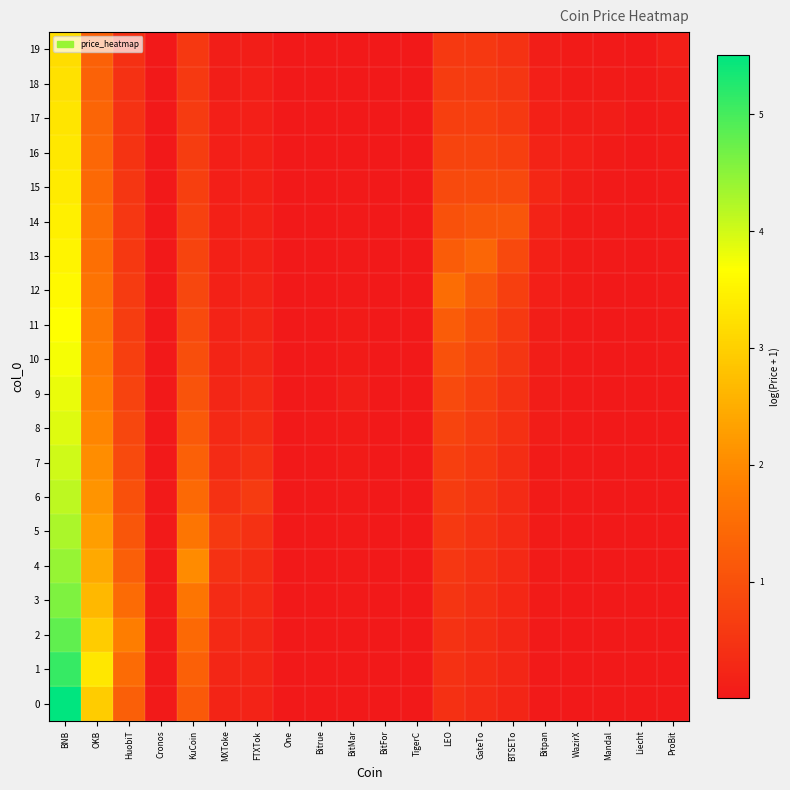

How many data points does each series have?

20